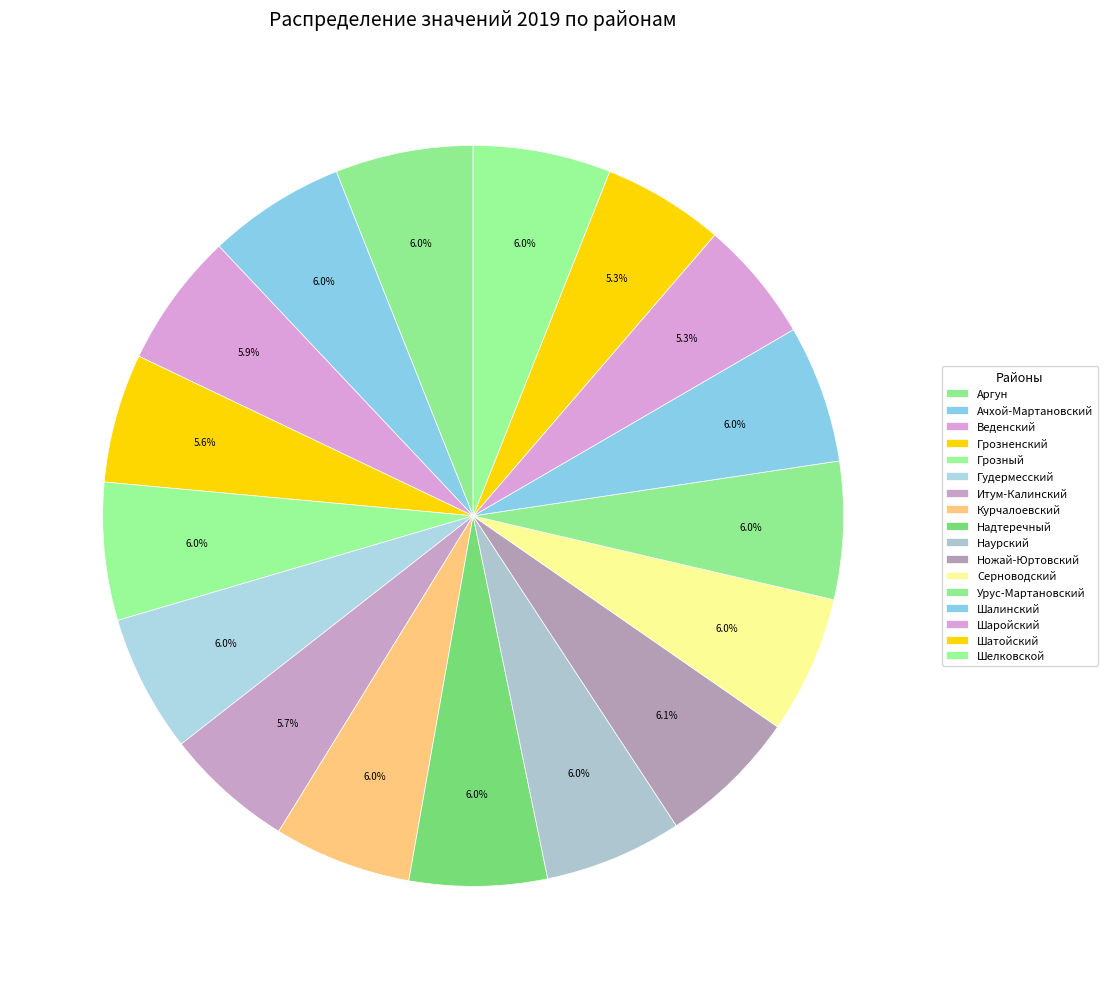

Is it true that Наурский is 1% of the pie?

False